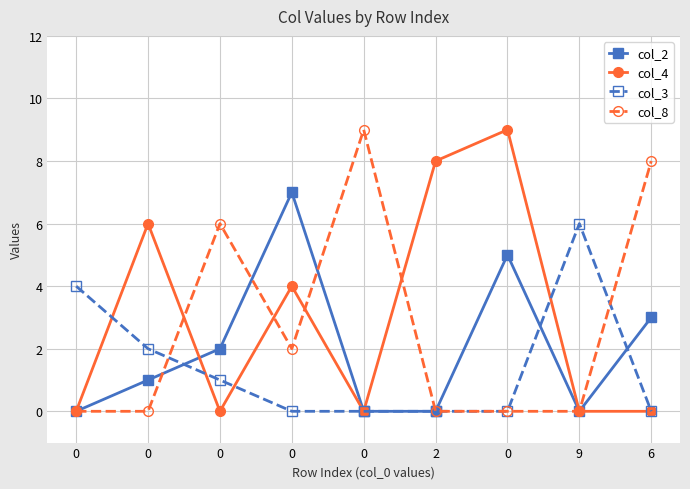

What is the highest value of the col_8 series?

9